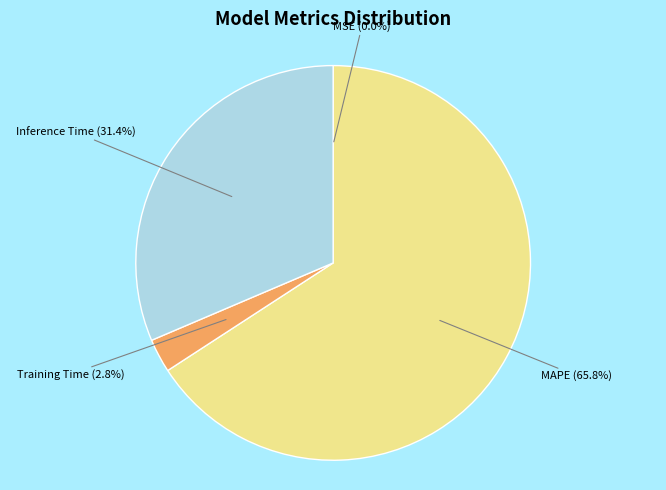

Does Inference Time (31.4%) account for over 50% of the chart?

No